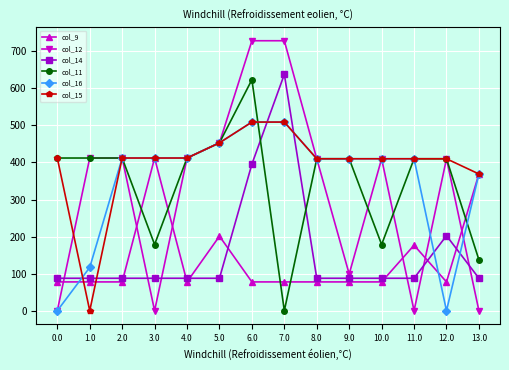

Does the chart have visible grid lines?

Yes